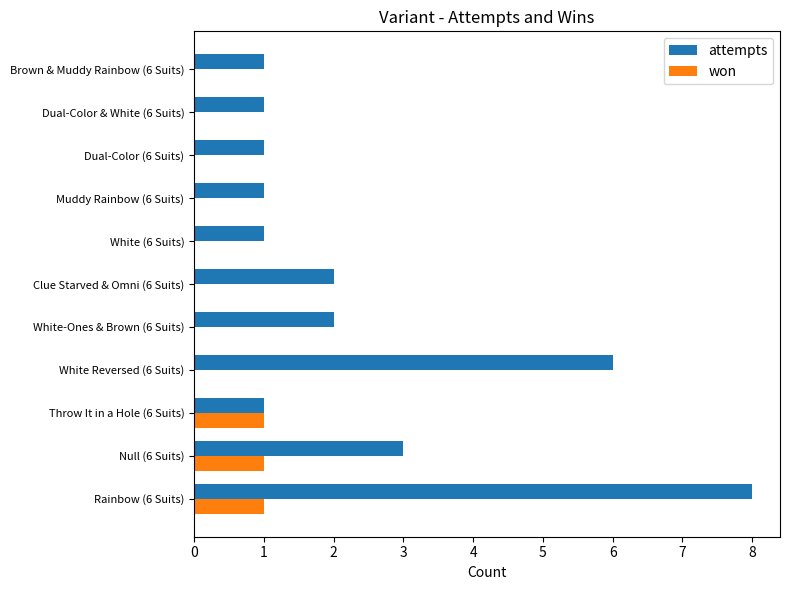

What is the sum of all won values?

3